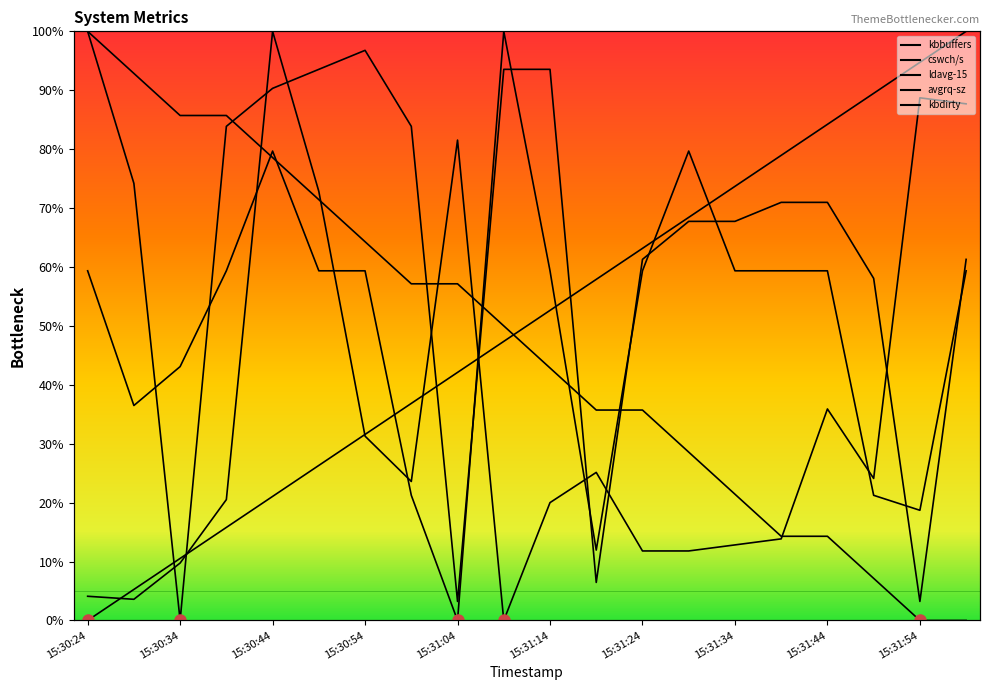

Which series has the widest spread of values?

kbbuffers